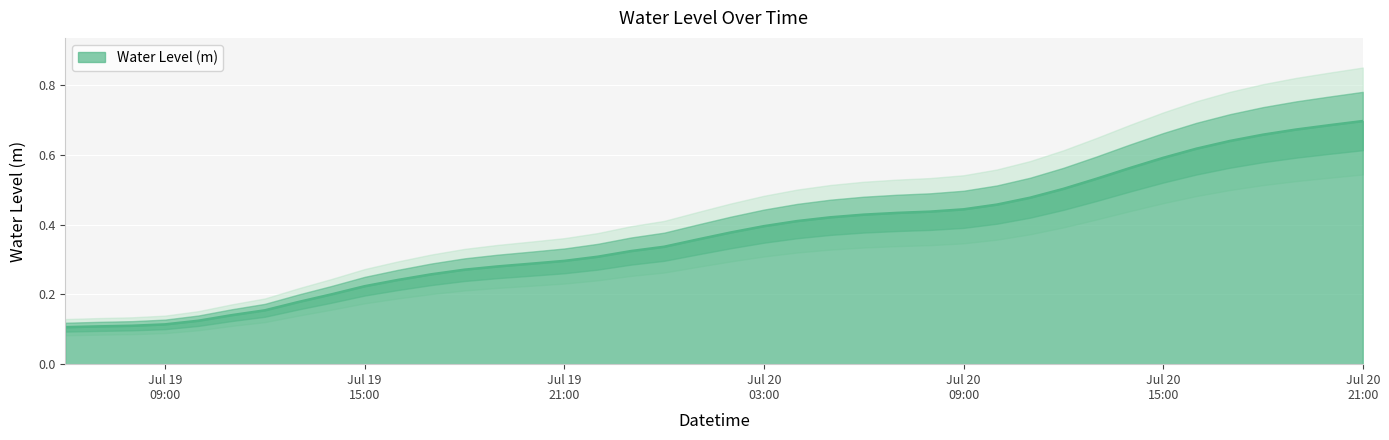

Count the values in the range 0 to 1.

40